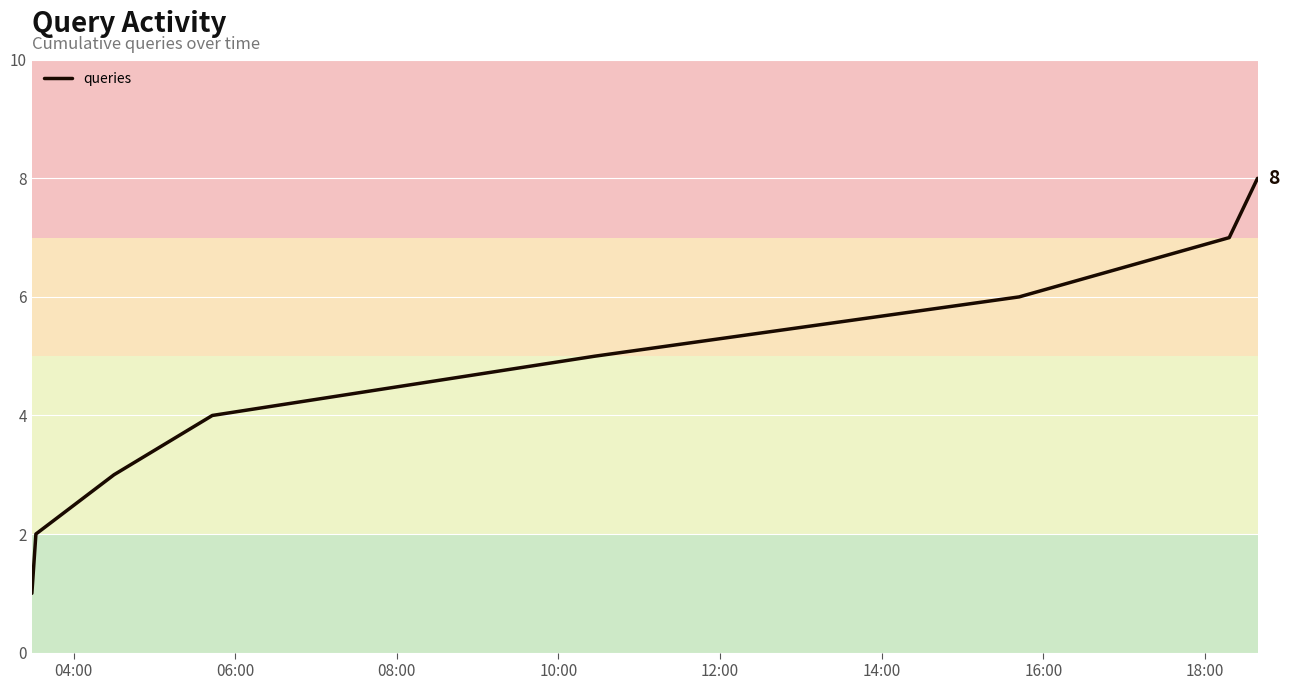

What is the difference between the maximum and minimum values?

7